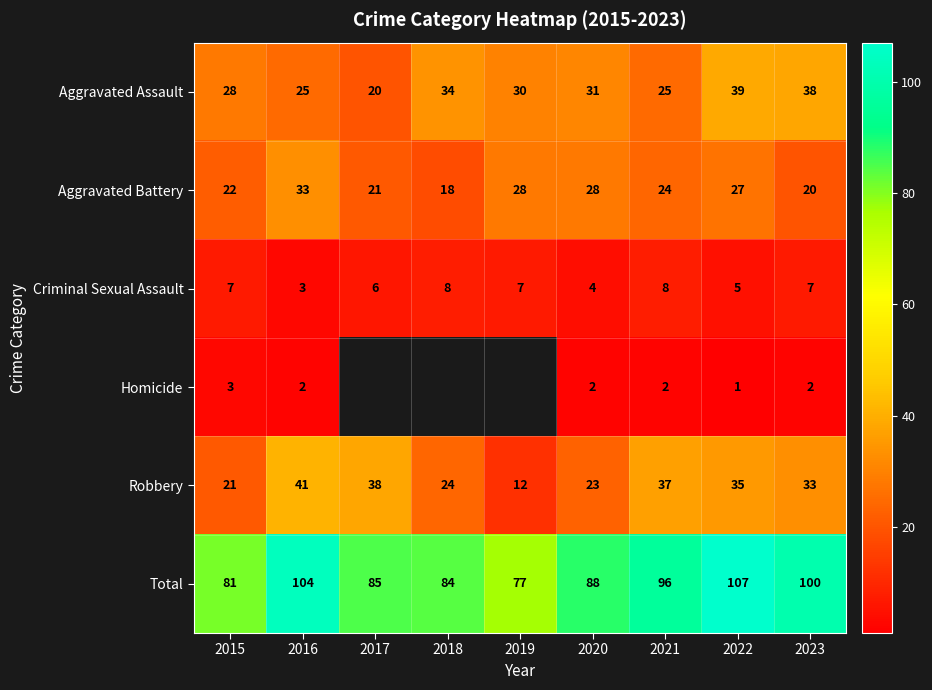

At which label is Aggravated Battery closest to 25?

2021